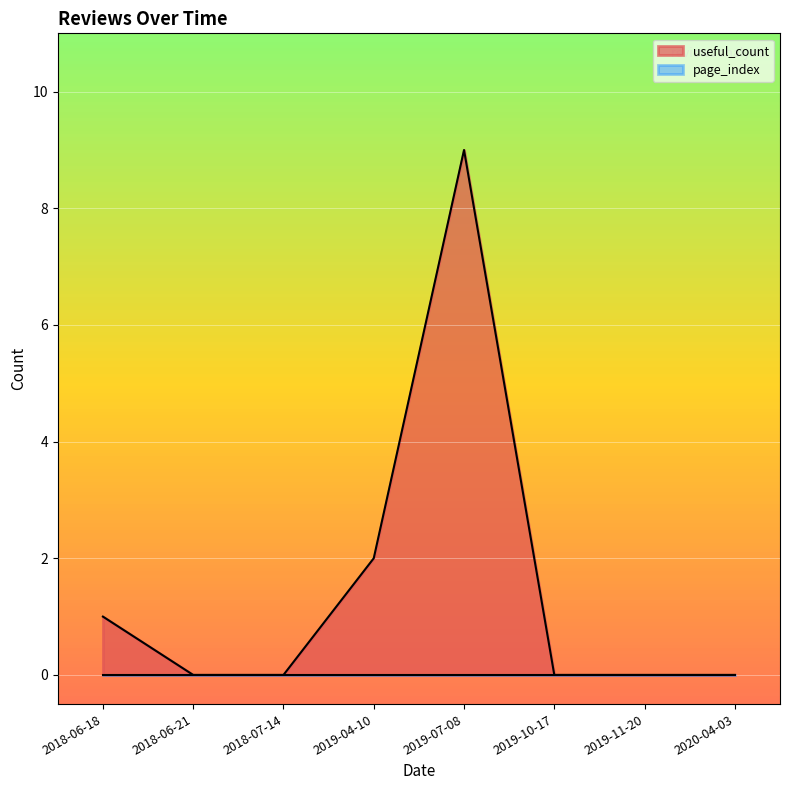

The chart shows a value of 0 at 2019-11-20. True or false?

True